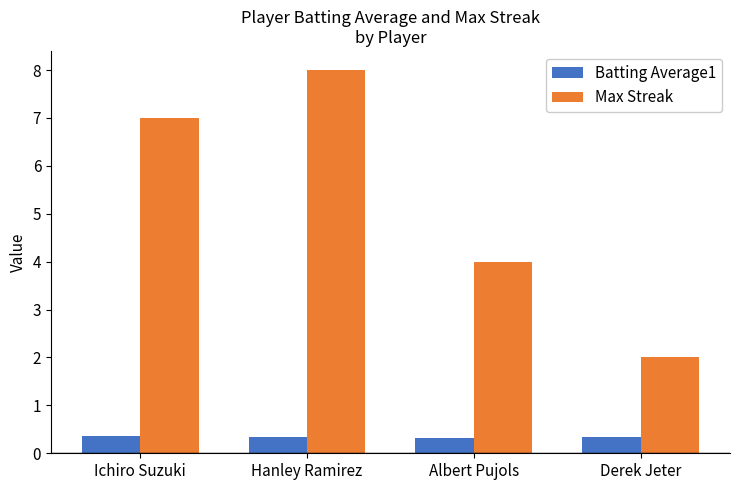

How many bars are there in each group?

2